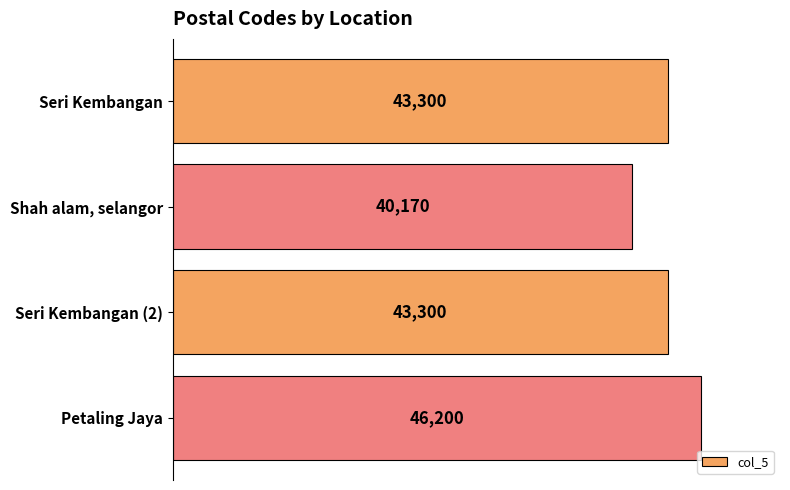

Count the number of categories in the chart.

4